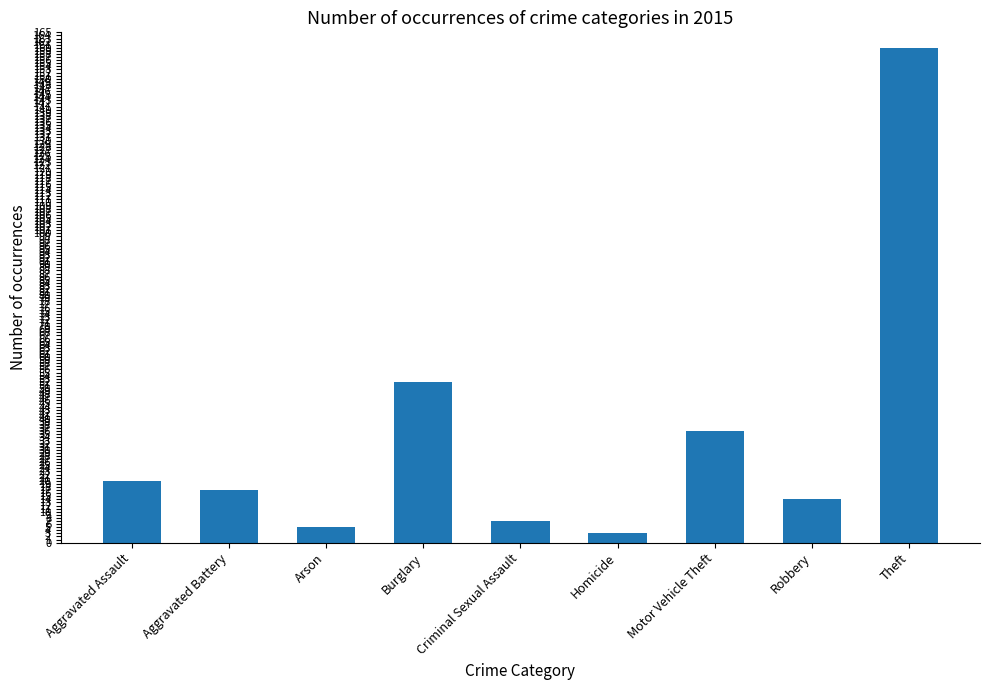

What is the change in value from Burglary to Criminal Sexual Assault?

-45